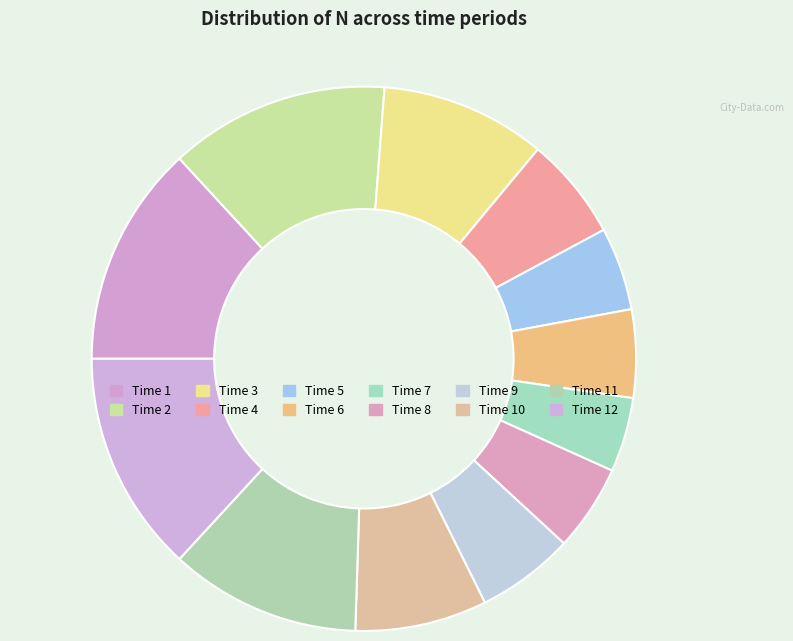

Which slice is the smallest?

7